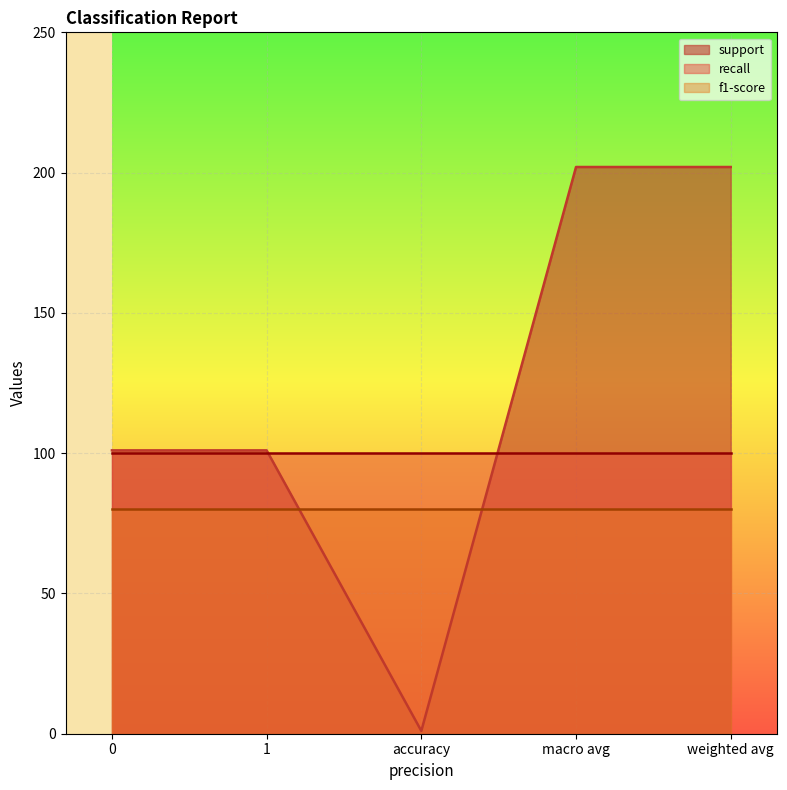

Does the chart display data point markers on the line(s)?

No